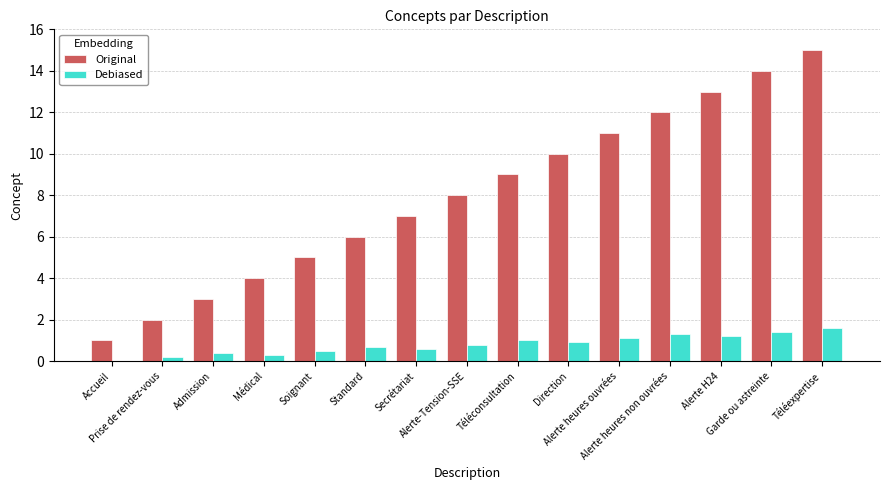

Which series has the largest total across all categories?

Original